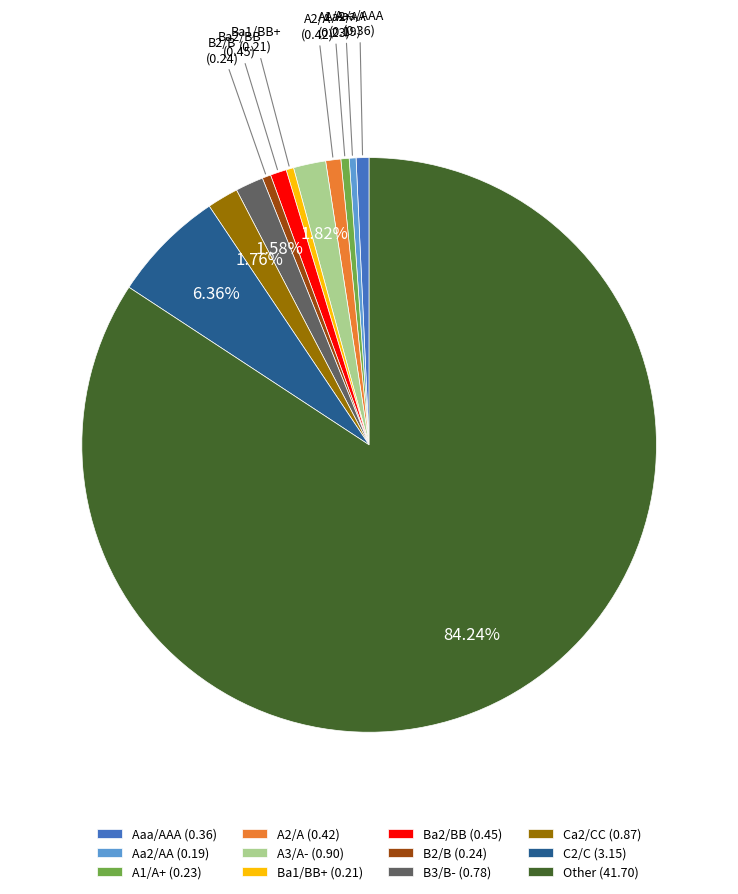

Is there a majority slice in this chart?

Yes